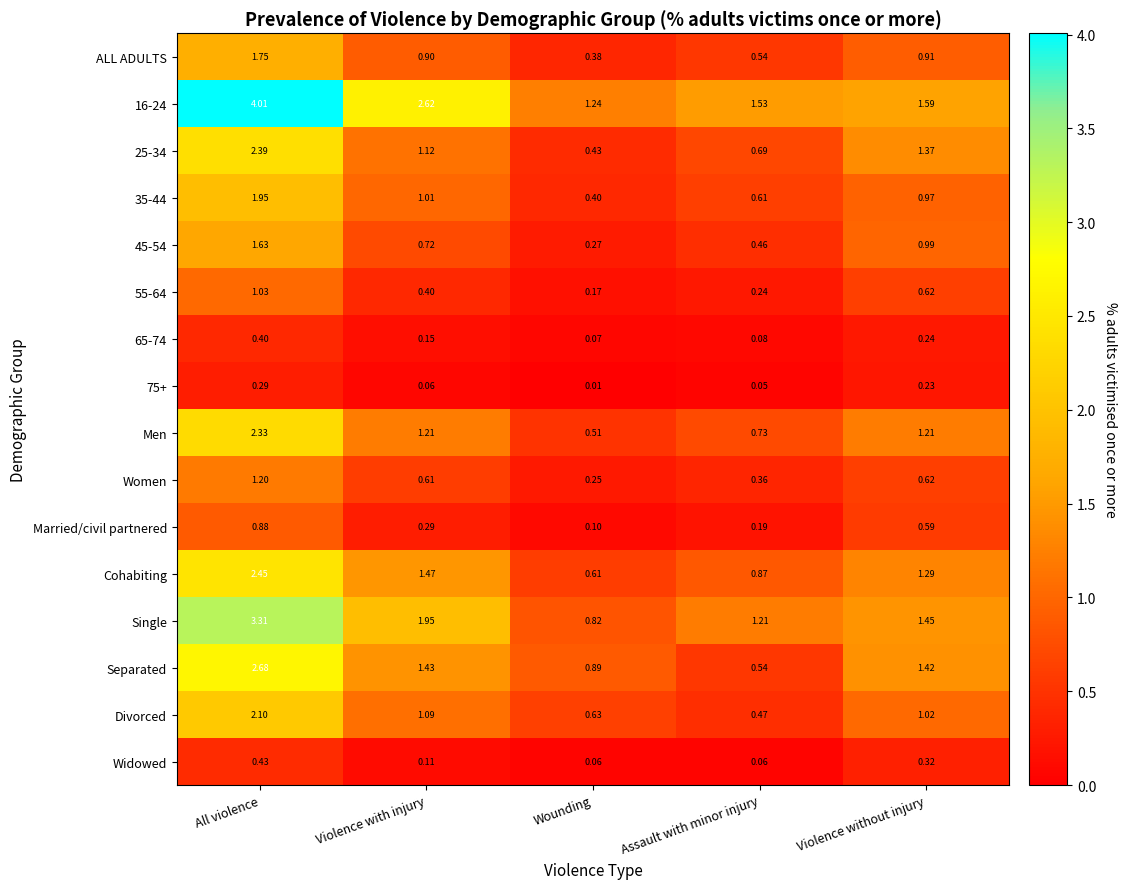

At which label is 16-24 closest to 2?

Violence without injury